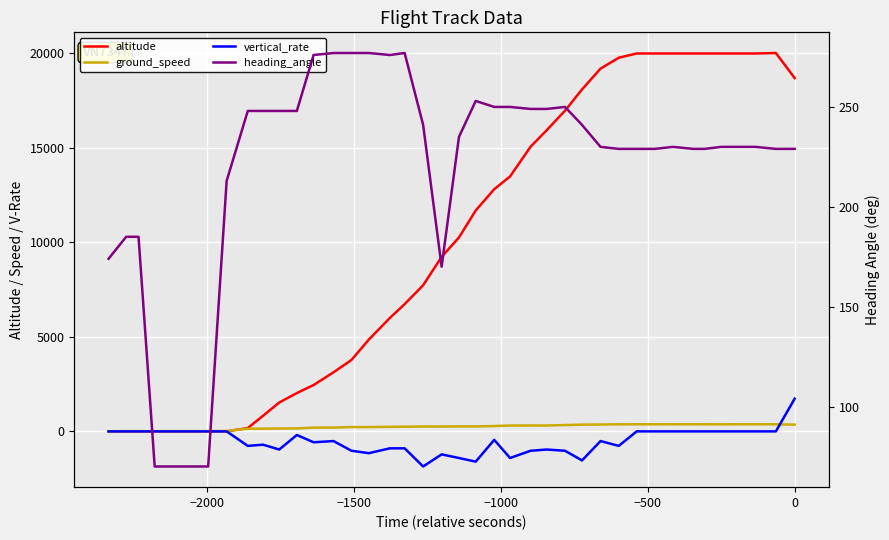

How many interior local peaks does the ground_speed series have?

5